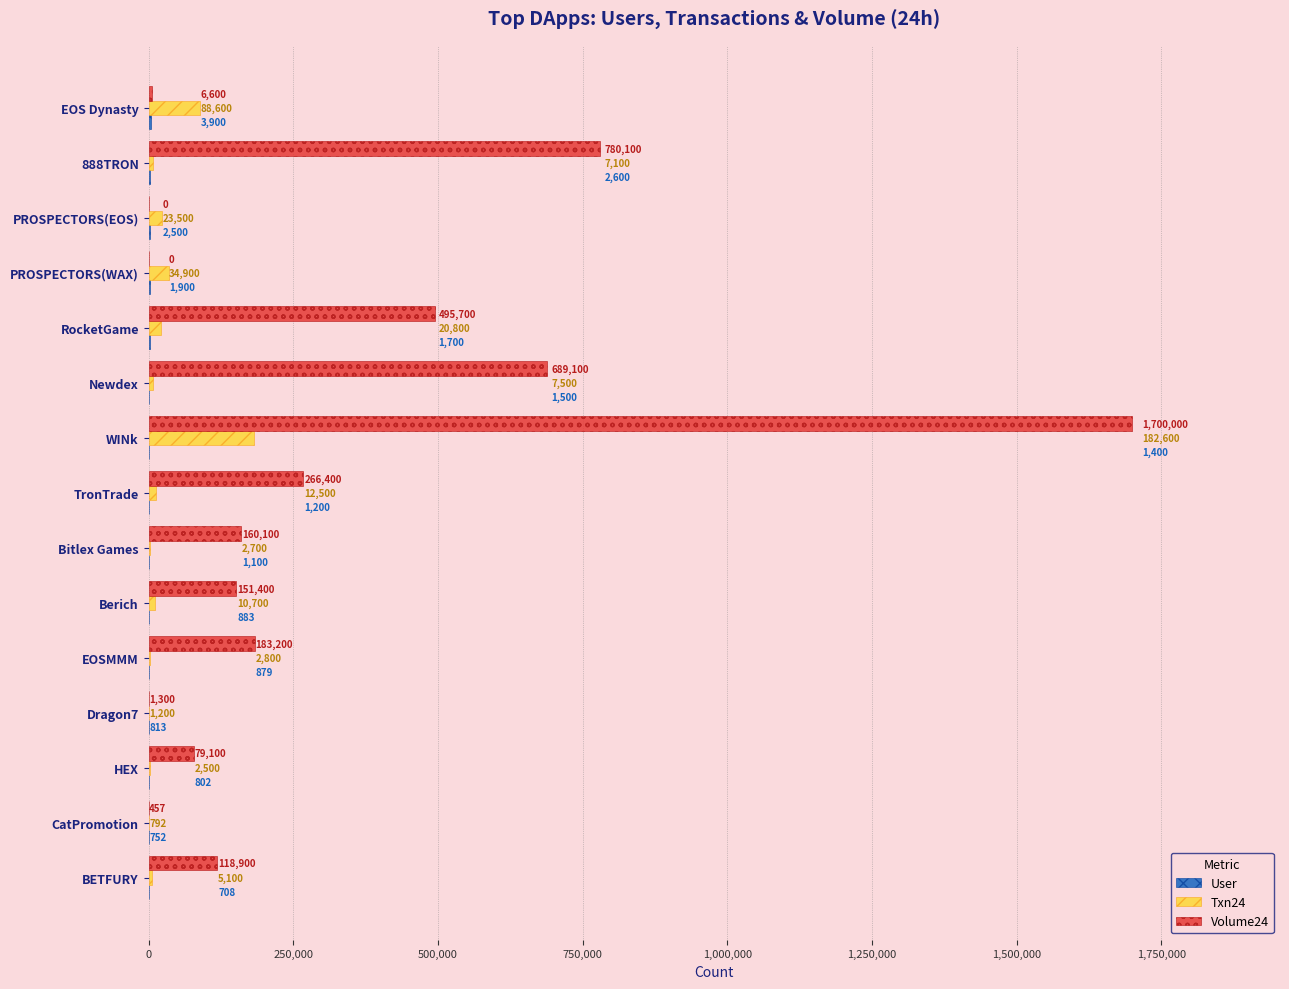

At which category is the sum across all series the highest?

WINk